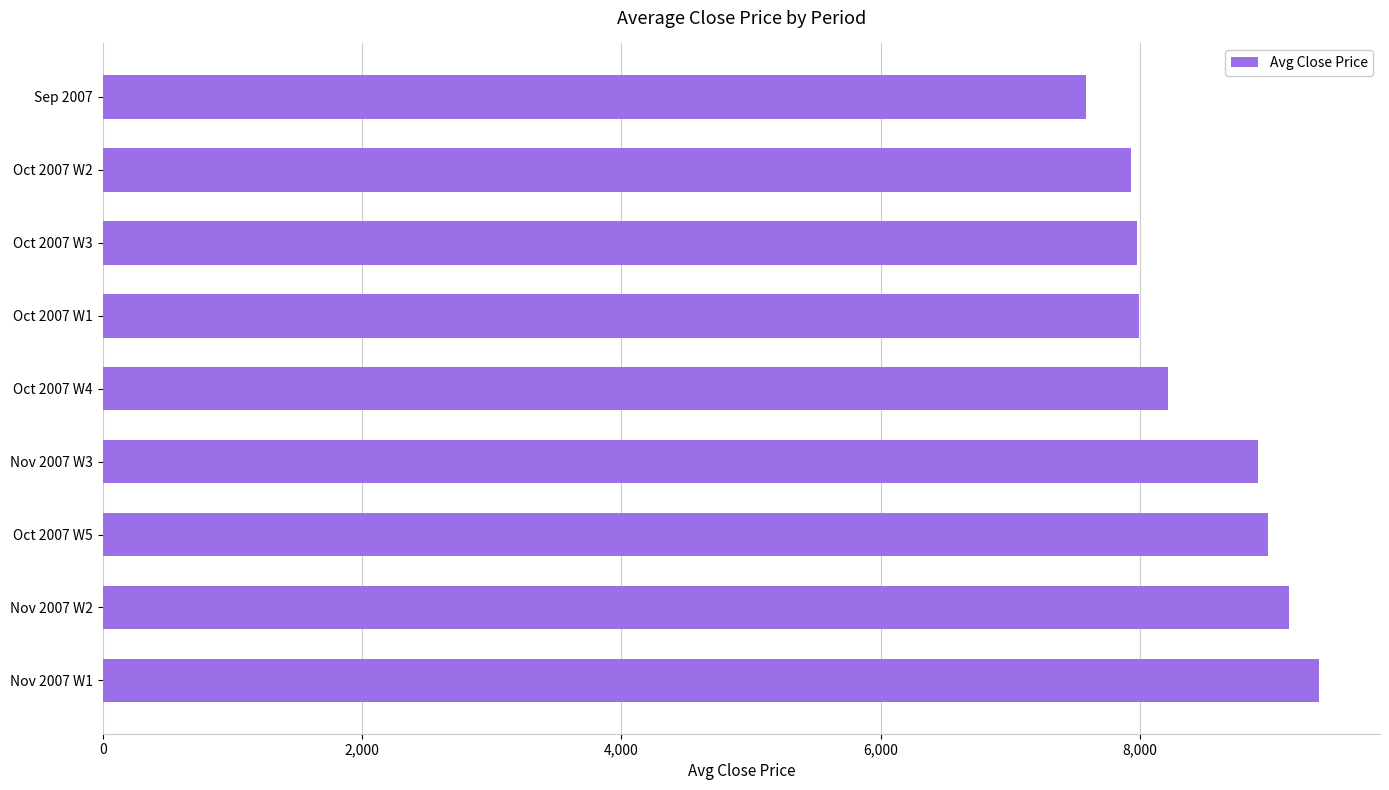

Between Oct 2007 W1 and Oct 2007 W4, which is larger?

Oct 2007 W4